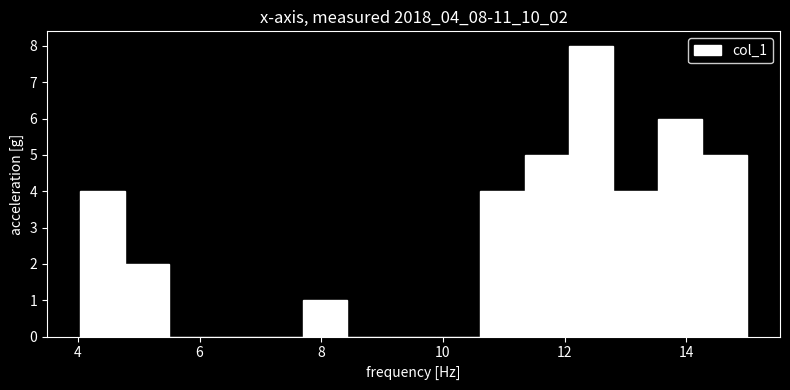

Read against the x-axis, roughly where is the centre of the tallest bar?

12.4